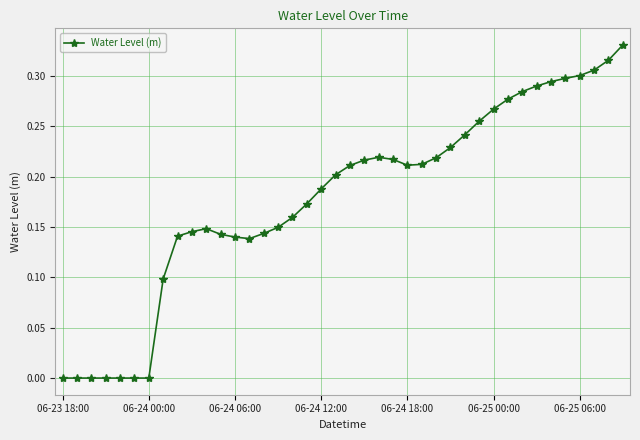

True or false: there are more than 1 points higher than both neighbors.

True